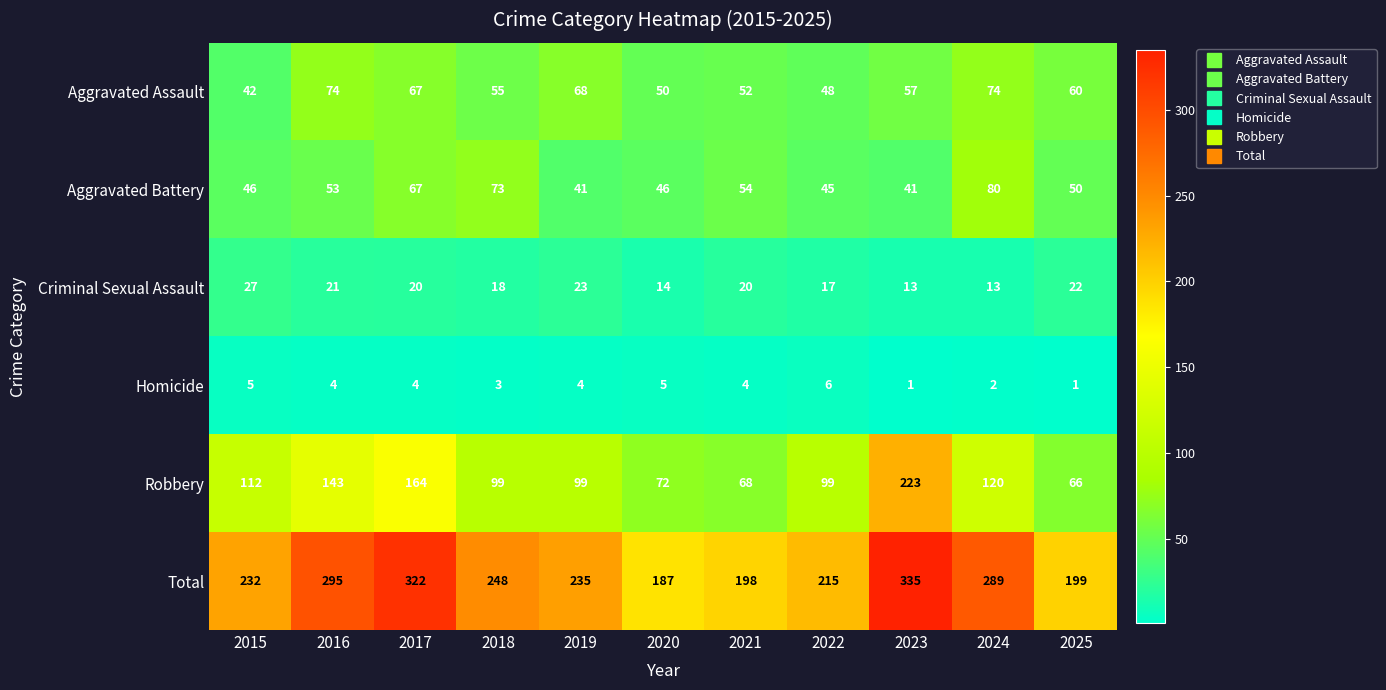

The Aggravated Battery series shows 45 at 2022. True or false?

True